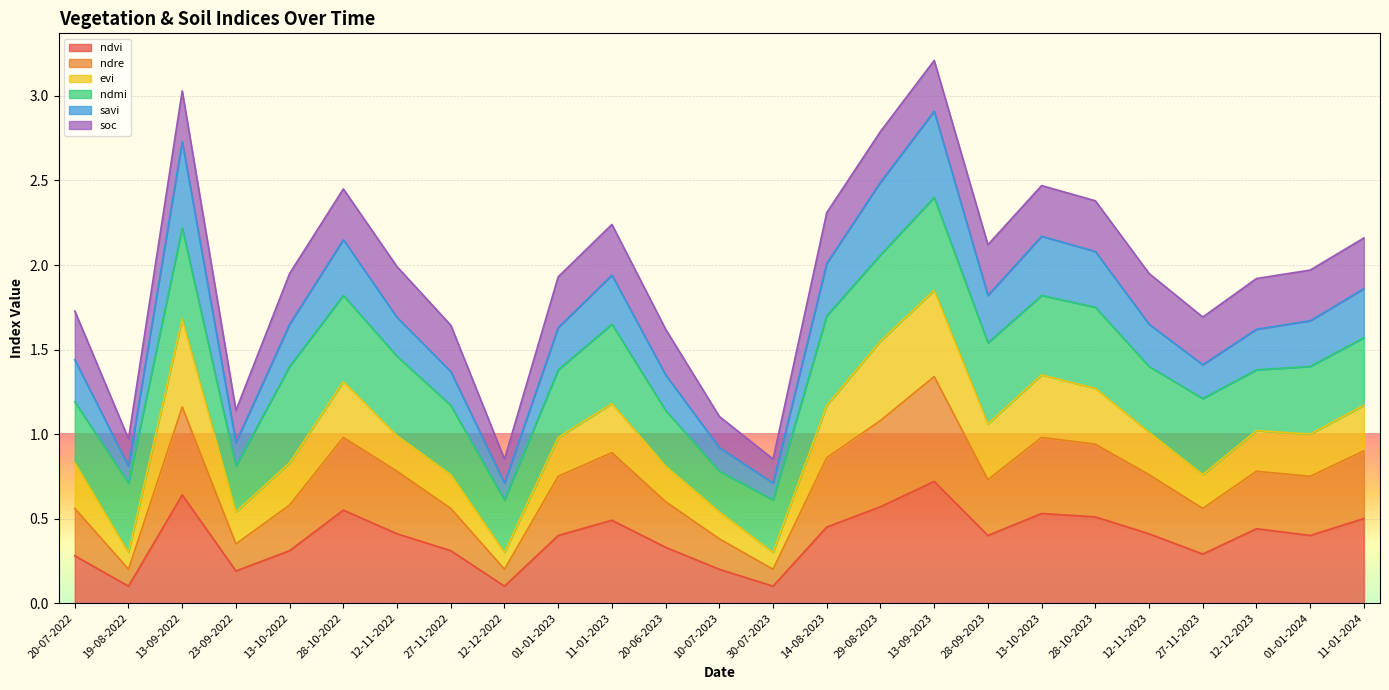

True or false: ndvi and ndre intersect in this chart.

False